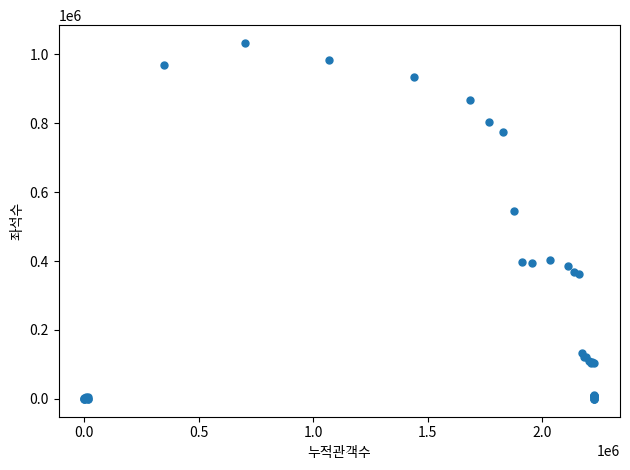

What Y value in the scatter plot is closest to 516176?

544288